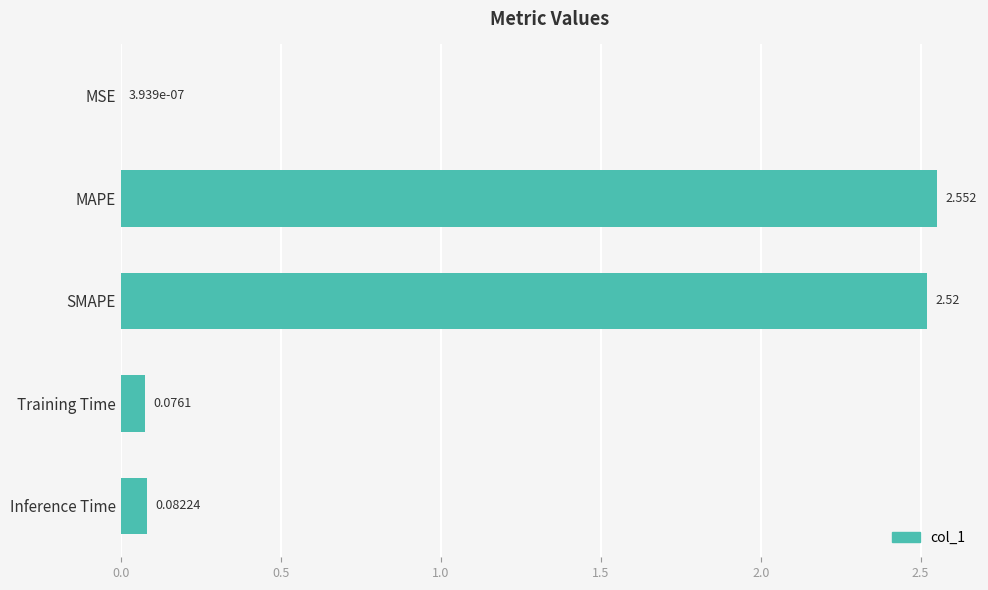

What is the average value?

1.0